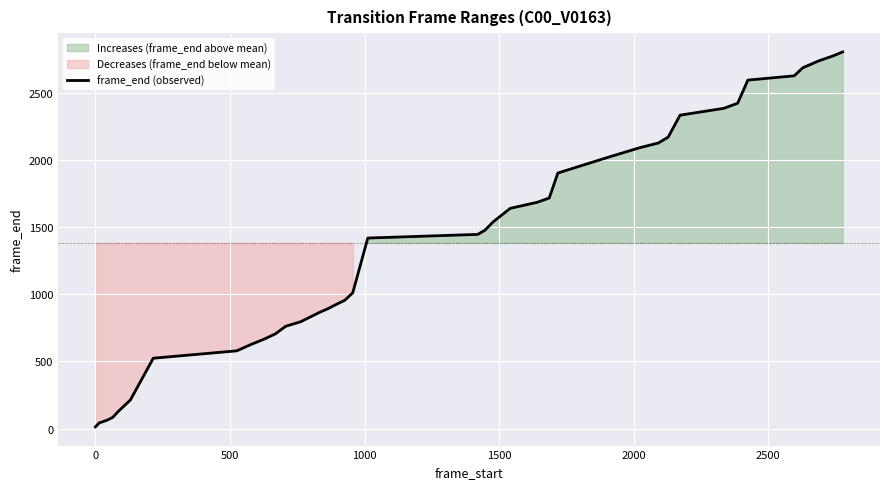

Reading left to right, extract all data points from this chart.

13	42	63	83	128	213	524	579	628	668	706	762	796	830	864	894	925	955	1011	1419	1446	1477	1540	1640	1685	1717	1903	2020	2091	2127	2171	2334	2385	2423	2595	2627	2687	2739	2775	2805